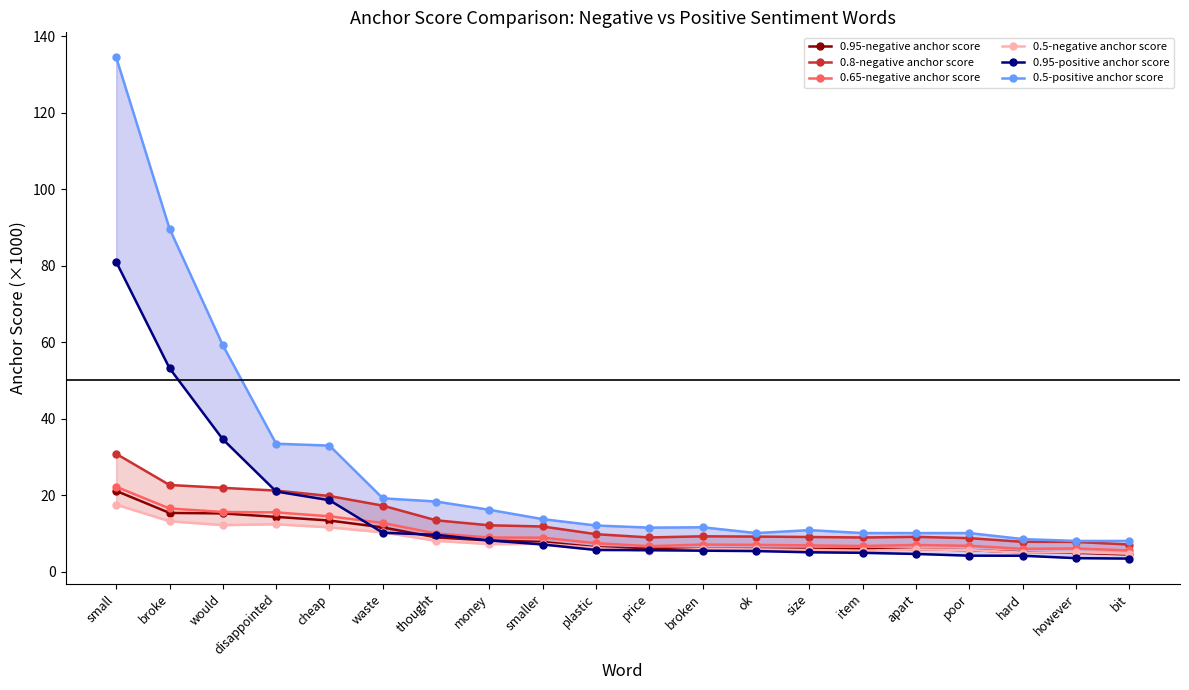

How many values in the 0.5-negative anchor score series exceed 6?

10